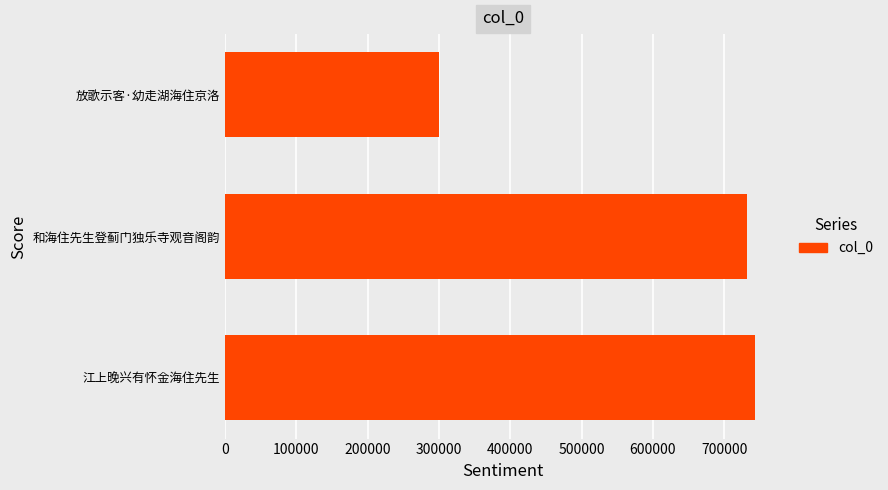

What is the ratio of the value at 放歌示客·幼走湖海住京洛 to the value at 江上晚兴有怀金海住先生?

0.4